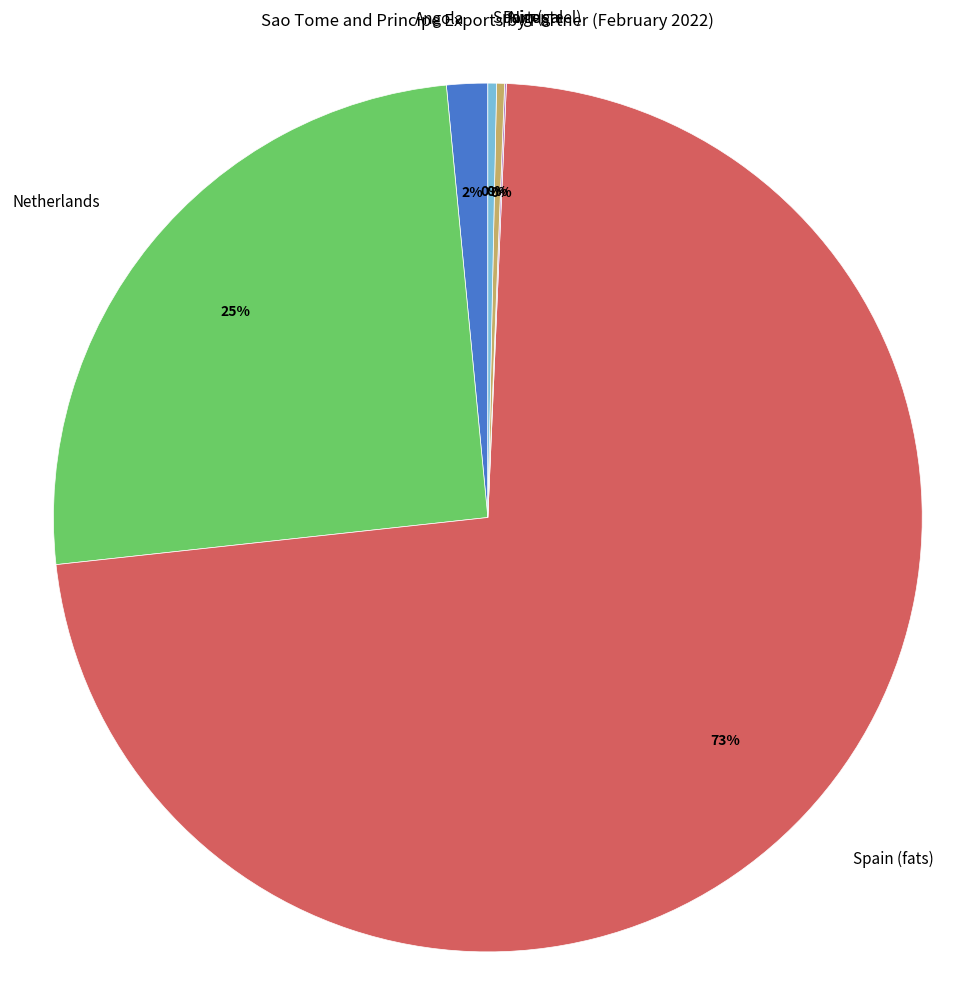

Combined, do Netherlands and Portugal account for over 50%?

No